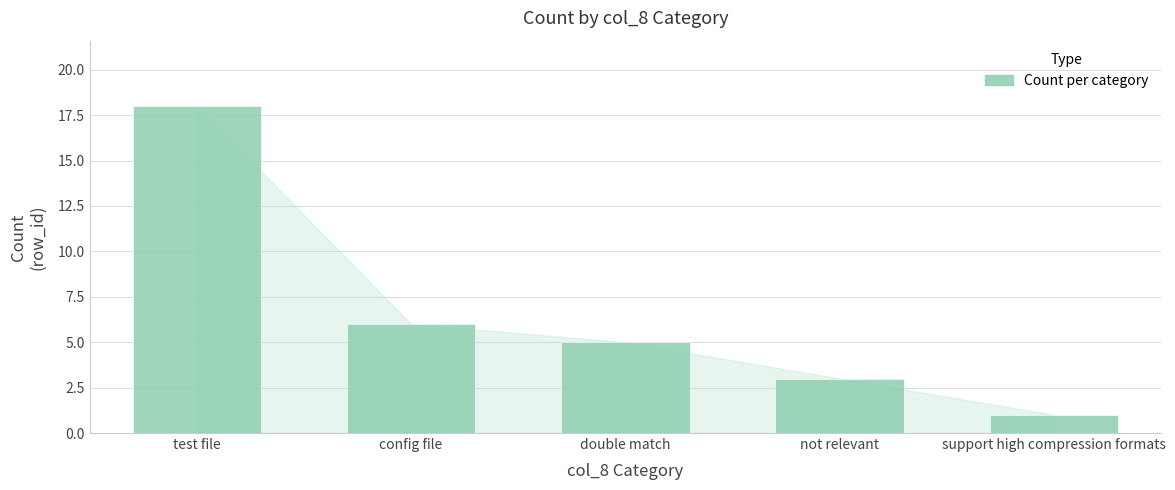

Where does the data first go above 5?

test file